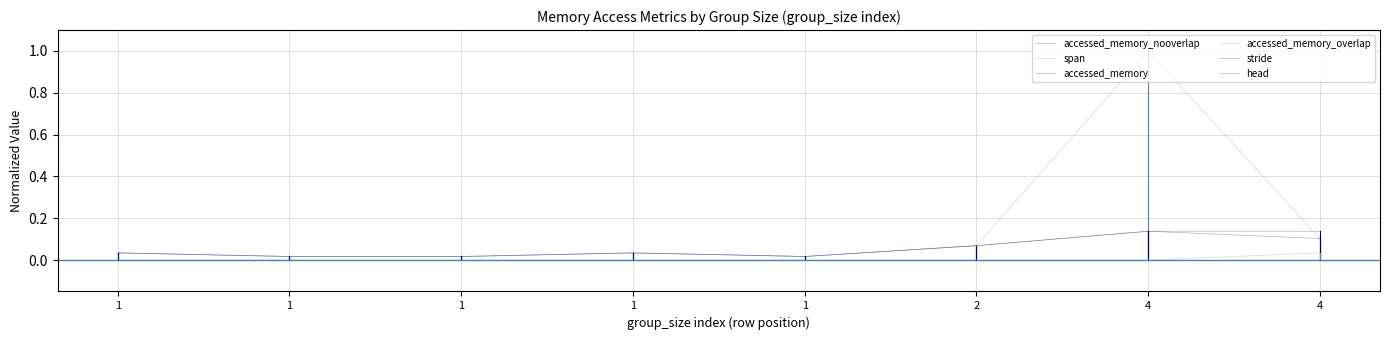

True or false: accessed_memory_nooverlap has a value of 0.1 at 1.

False